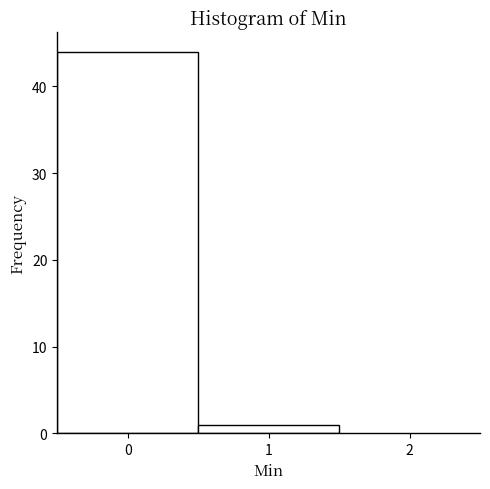

Reading left to right, transcribe this chart: for each bar, give the range it covers on the x-axis and its height. The values are not printed on the chart, so give them approximately, as read against the axis.

-0.5 to 0.5: 44
0.5 to 1.5: 1